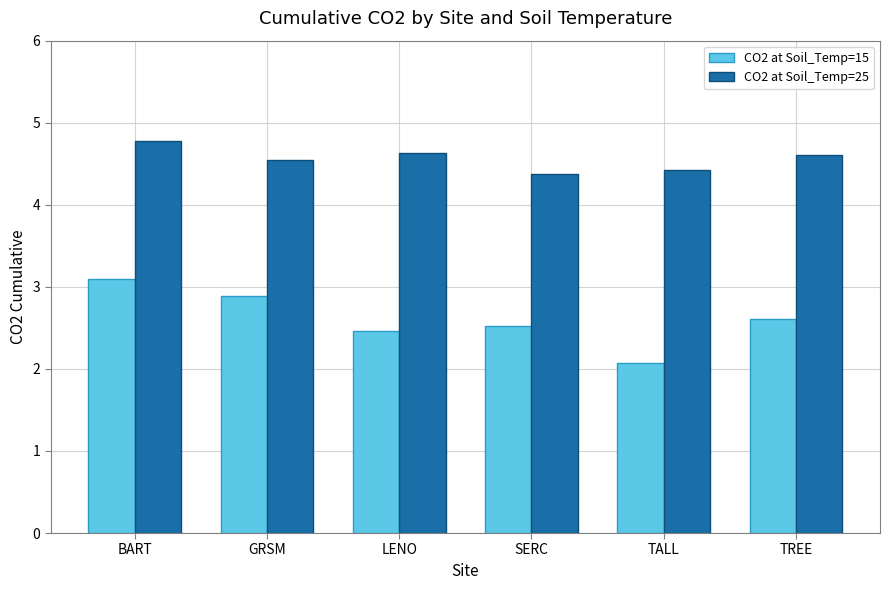

How many distinct data groups are displayed?

2